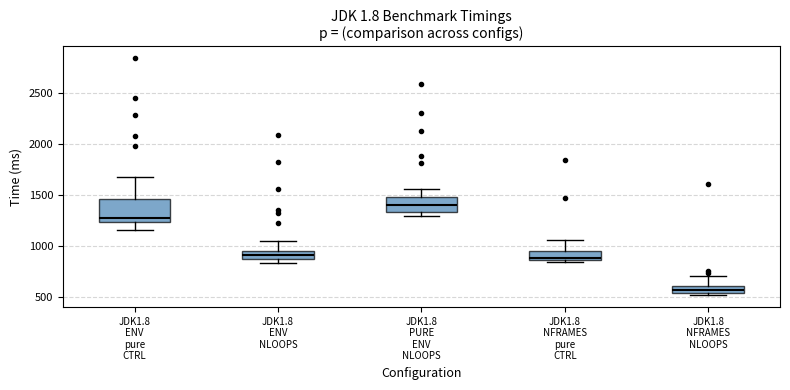

Where is the lower edge of the box for JDK1.8 ENV pure CTRL on the y-axis? The values are not printed on the chart, so give them approximately, as read against the axis.

1250